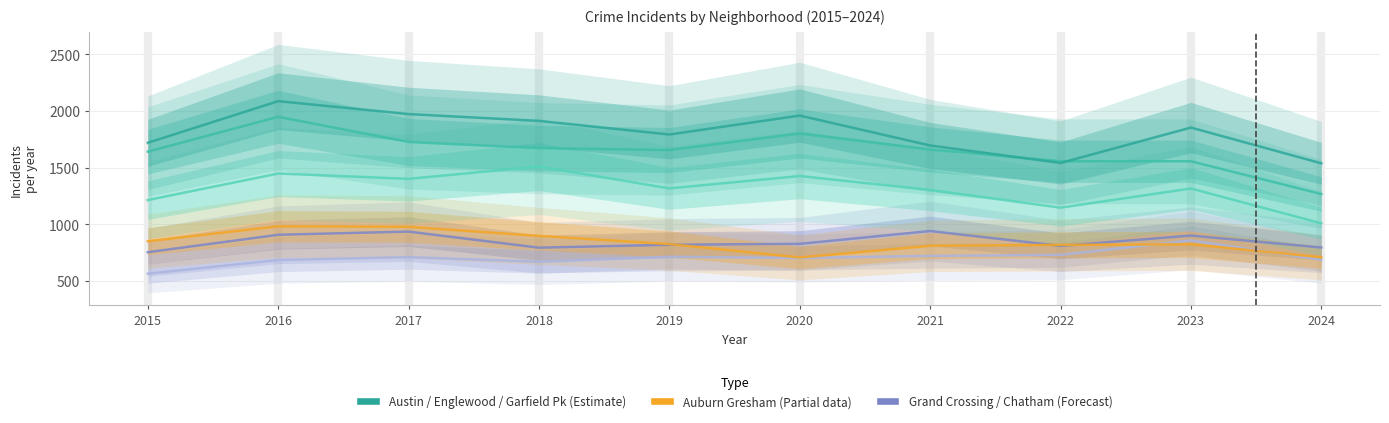

List the labels in order of Austin value, smallest first.

2024, 2022, 2021, 2015, 2019, 2023, 2018, 2020, 2017, 2016